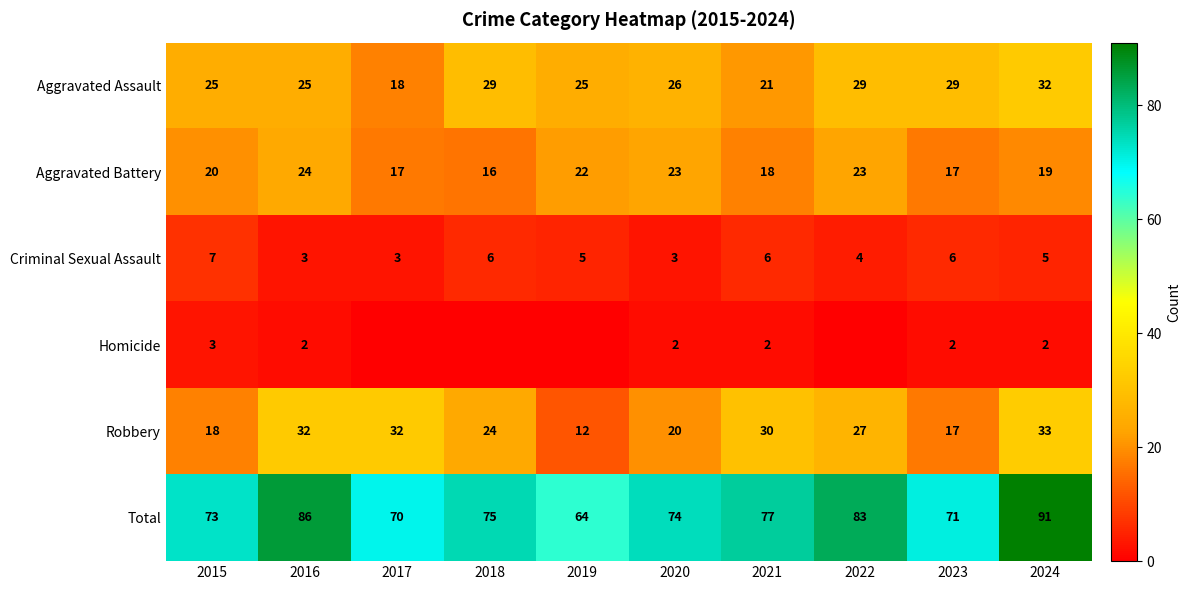

How many series are shown in this chart?

6